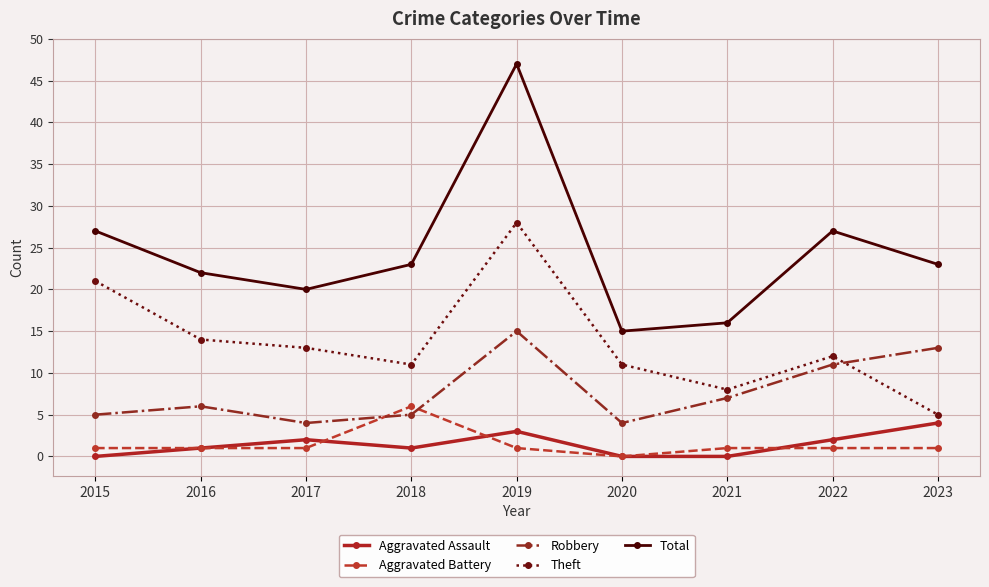

What is the maximum value for Robbery?

15